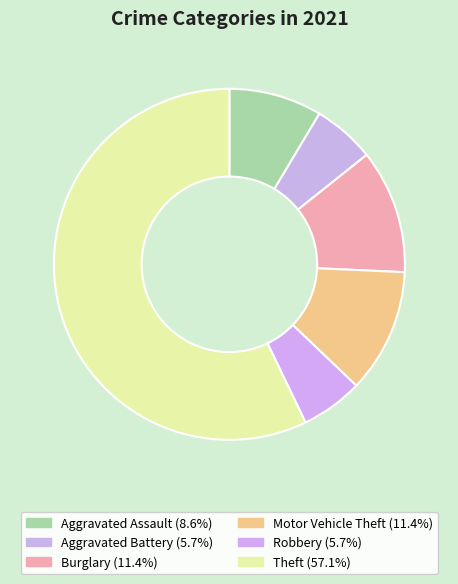

How many slices are in this pie chart?

6